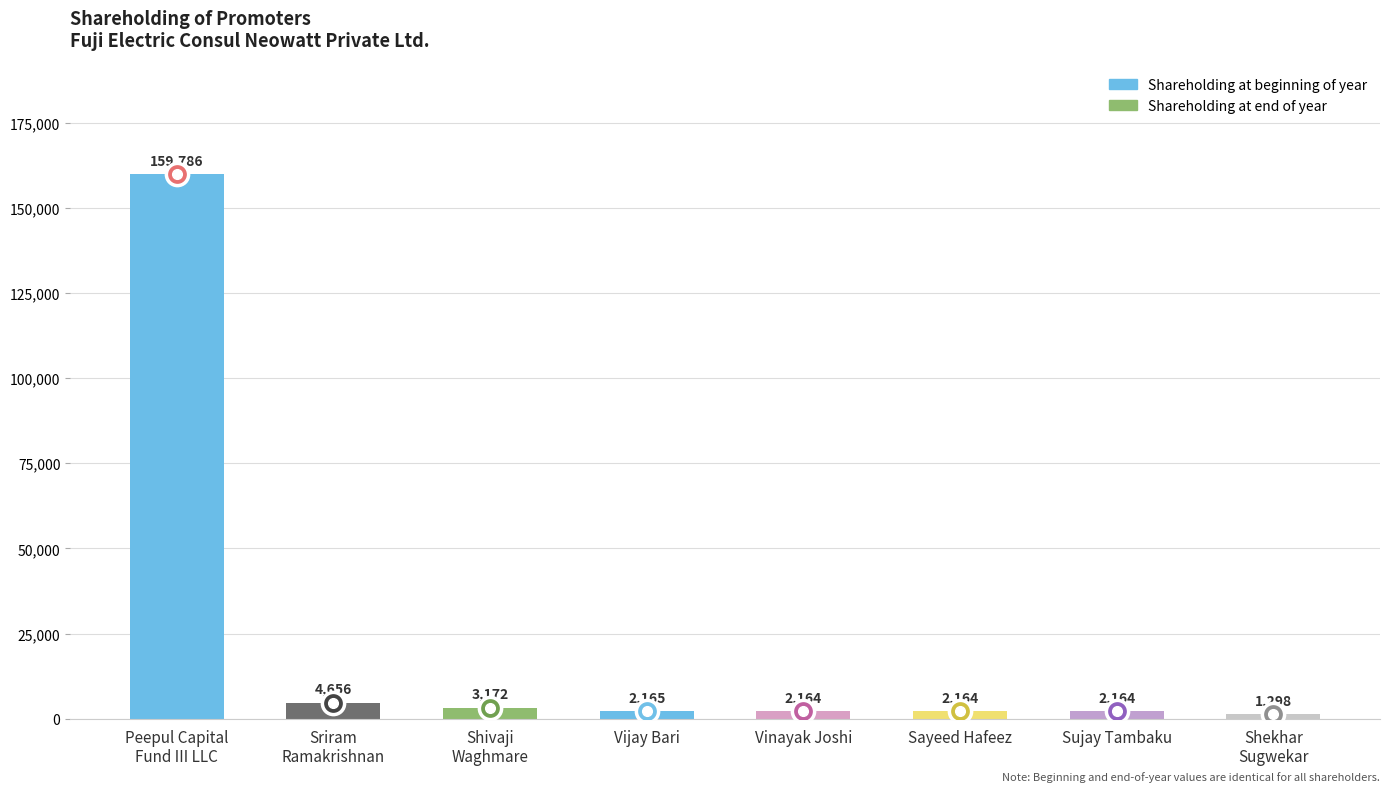

Where is the data nearest to the value 80542?

Sriram
Ramakrishnan